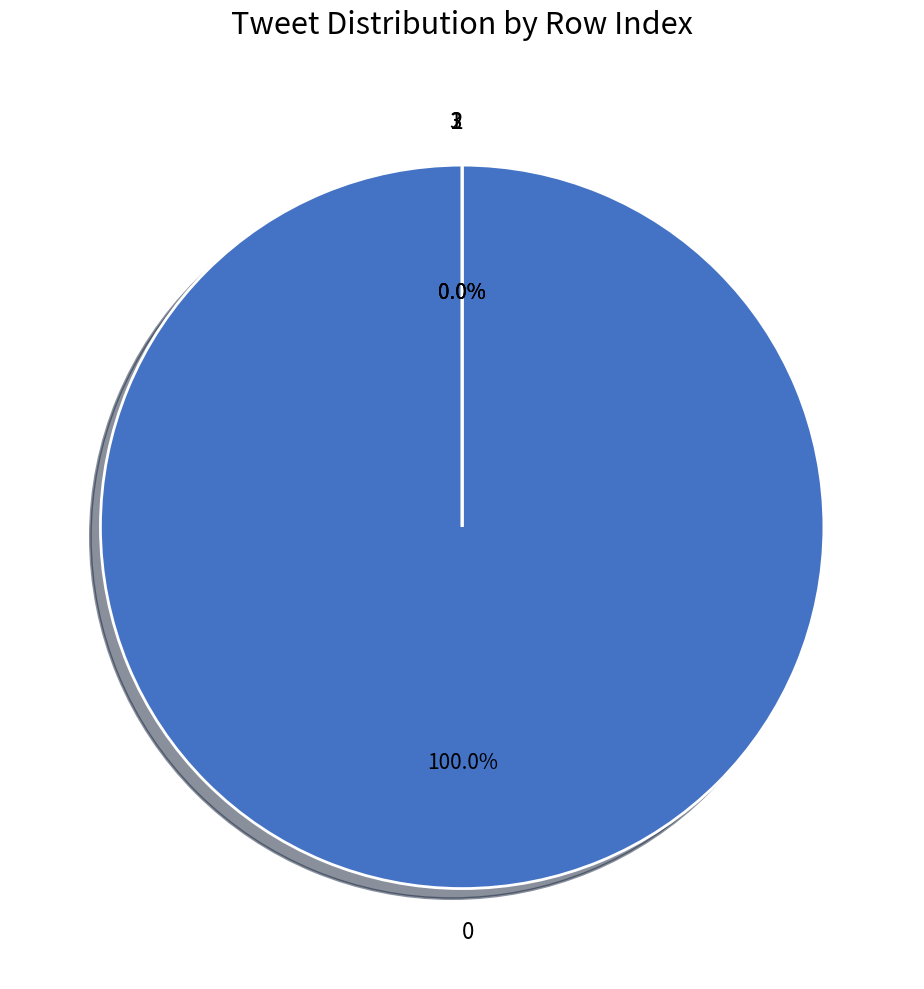

What is the change in value from 1 to 2?

+1055362225